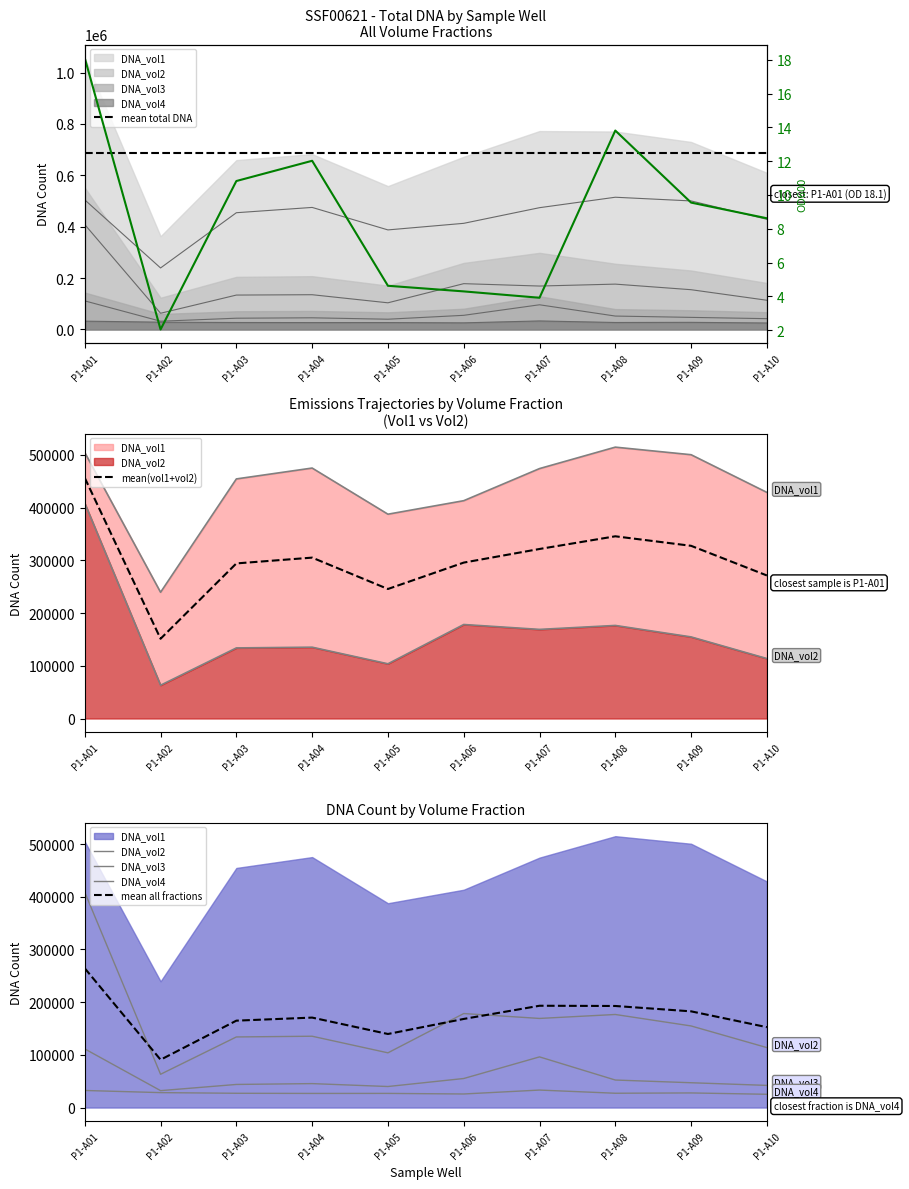

What is the difference between the second highest and minimum values in the DNA_vol1 series?

265077